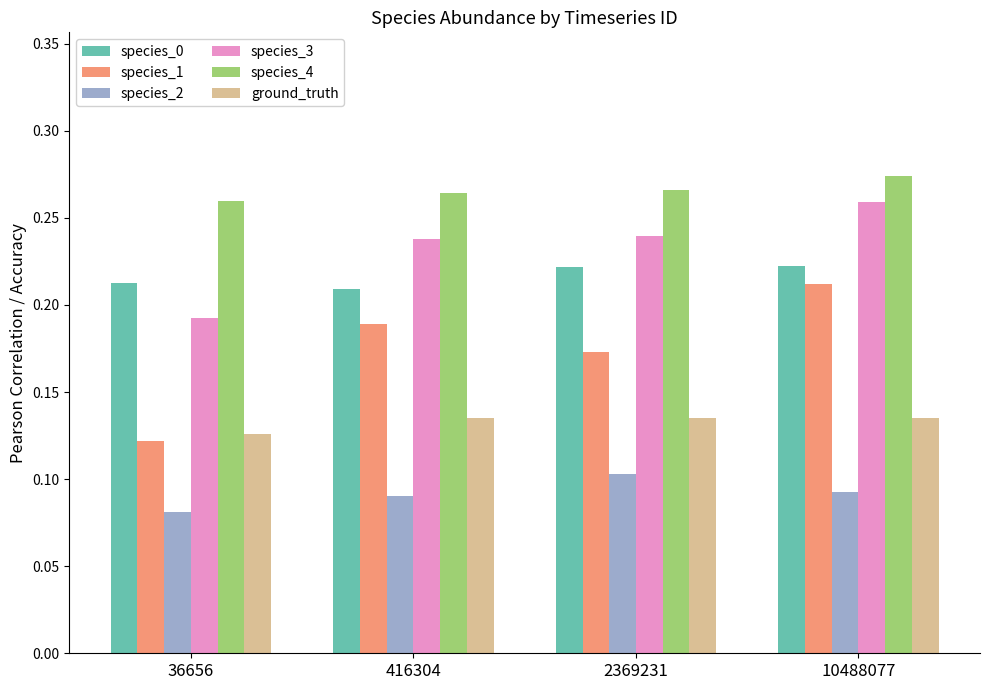

Does the chart contain stacked bars?

No